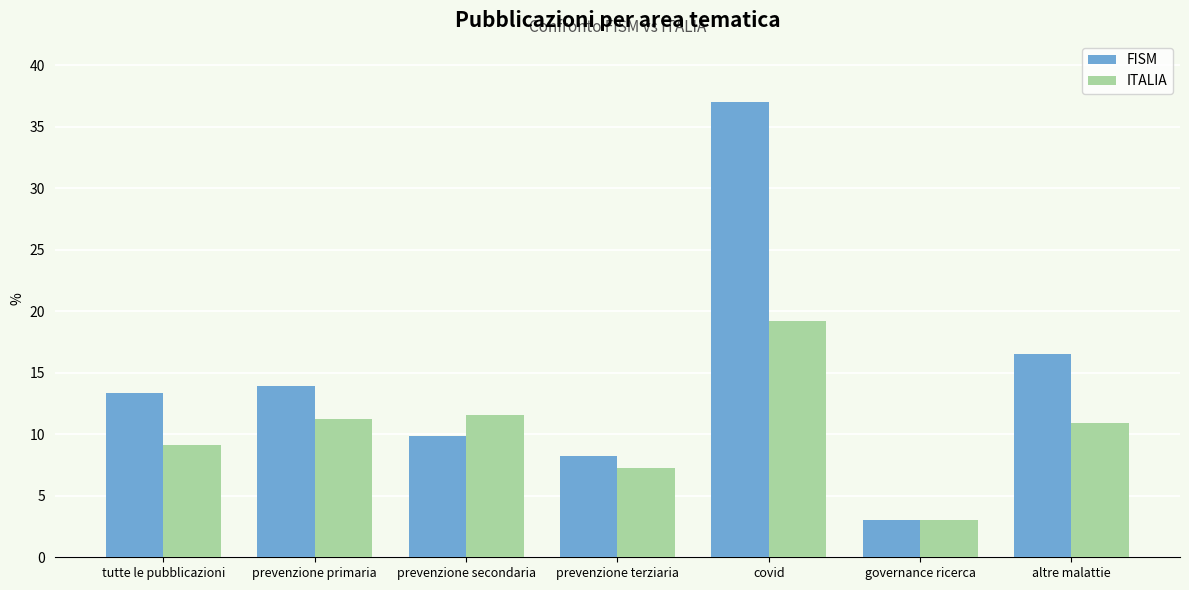

Rank the series at prevenzione terziaria from highest to lowest value.

FISM, ITALIA